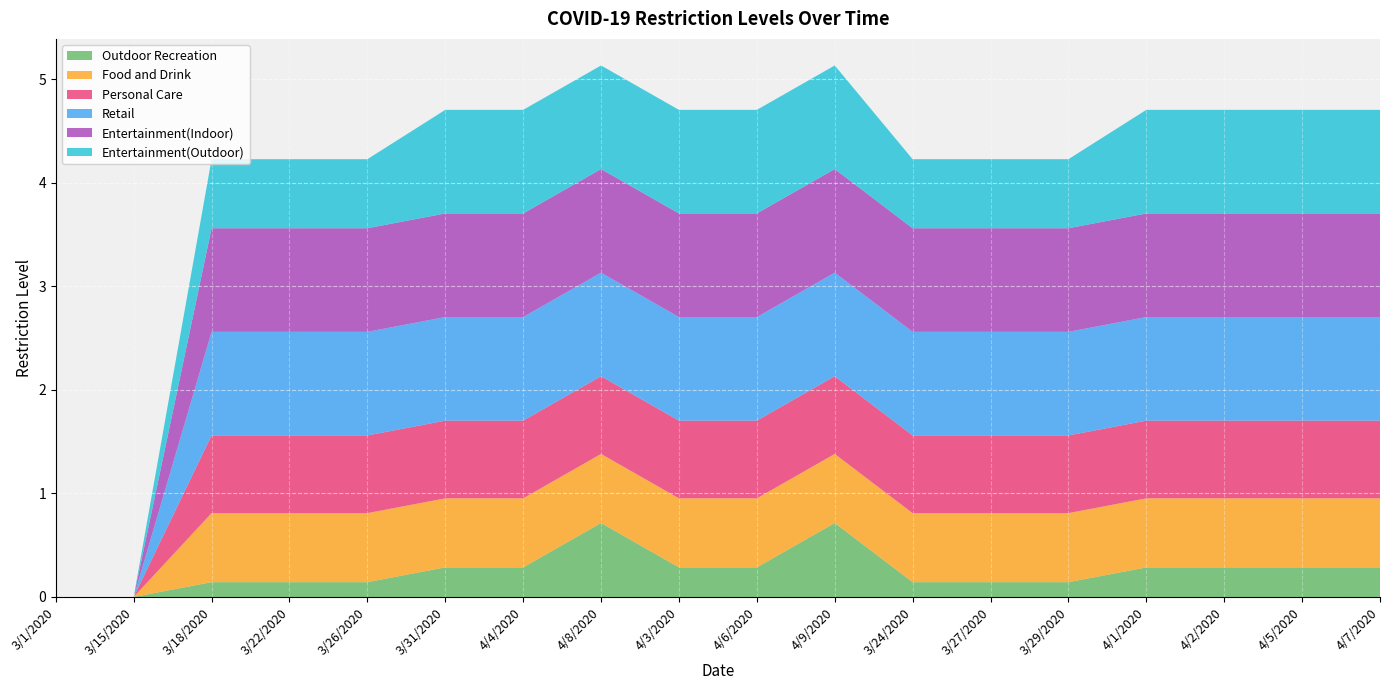

Reading left to right, list all the values displayed in this chart.

Outdoor Recreation: 0.0	0.0	0.1	0.1	0.1	0.3	0.3	0.7	0.3	0.3	0.7	0.1	0.1	0.1	0.3	0.3	0.3	0.3
Food and Drink: 0.0	0.0	0.7	0.7	0.7	0.7	0.7	0.7	0.7	0.7	0.7	0.7	0.7	0.7	0.7	0.7	0.7	0.7
Personal Care: 0.0	0.0	0.8	0.8	0.8	0.8	0.8	0.8	0.8	0.8	0.8	0.8	0.8	0.8	0.8	0.8	0.8	0.8
Retail: 0.0	0.0	1.0	1.0	1.0	1.0	1.0	1.0	1.0	1.0	1.0	1.0	1.0	1.0	1.0	1.0	1.0	1.0
Entertainment(Indoor): 0.0	0.0	1.0	1.0	1.0	1.0	1.0	1.0	1.0	1.0	1.0	1.0	1.0	1.0	1.0	1.0	1.0	1.0
Entertainment(Outdoor): 0.0	0.0	0.7	0.7	0.7	1.0	1.0	1.0	1.0	1.0	1.0	0.7	0.7	0.7	1.0	1.0	1.0	1.0